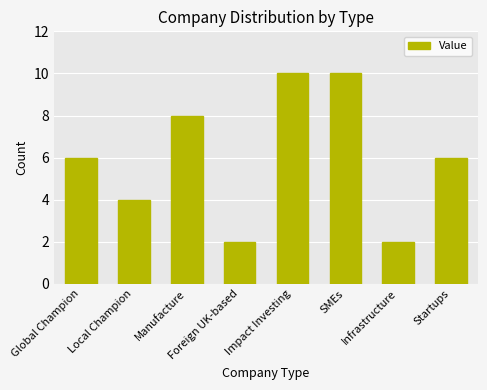

True or false: the data shows 2 at Infrastructure.

True